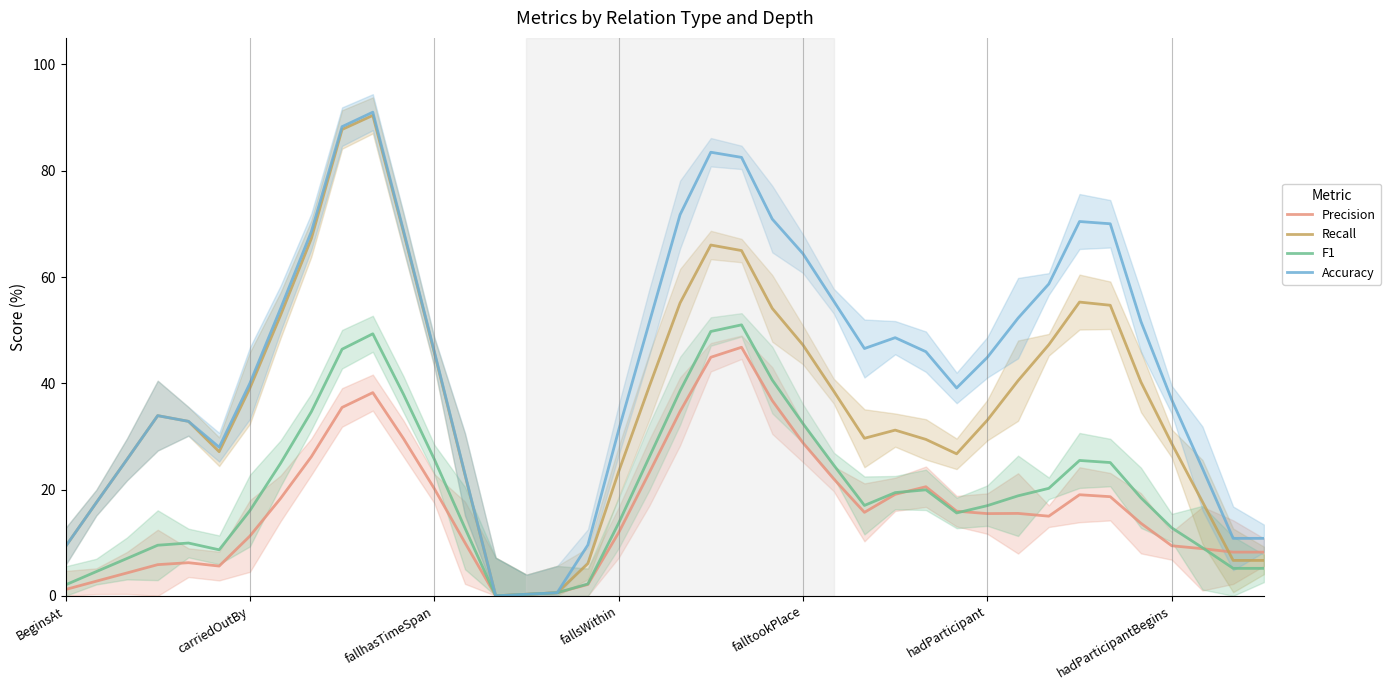

The Recall series shows 45.8 at fallhasTimeSpan. True or false?

True